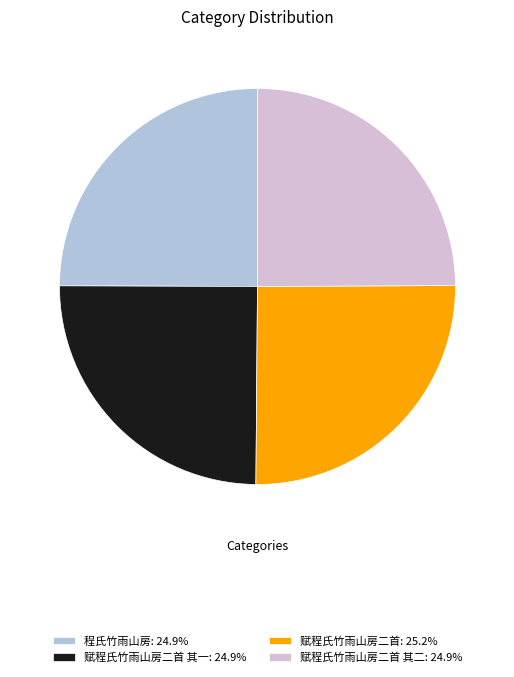

What is the ratio of the value at 赋程氏竹雨山房二首 其二: 24.9% to the value at 程氏竹雨山房: 24.9%?

1.0